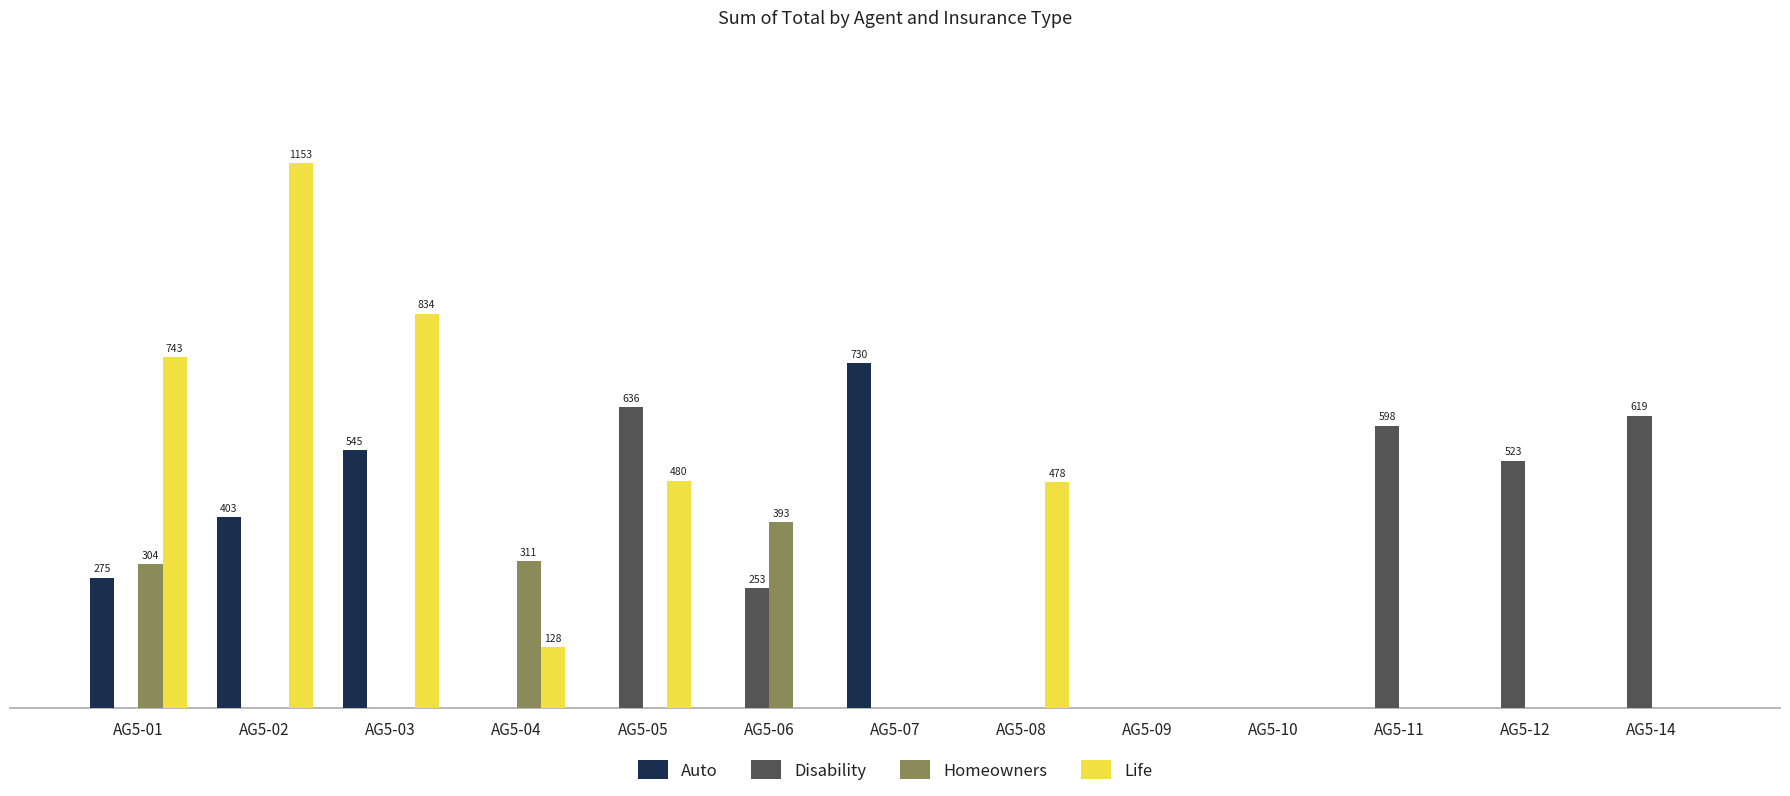

What is the total value across all series at AG5-07?

729.8